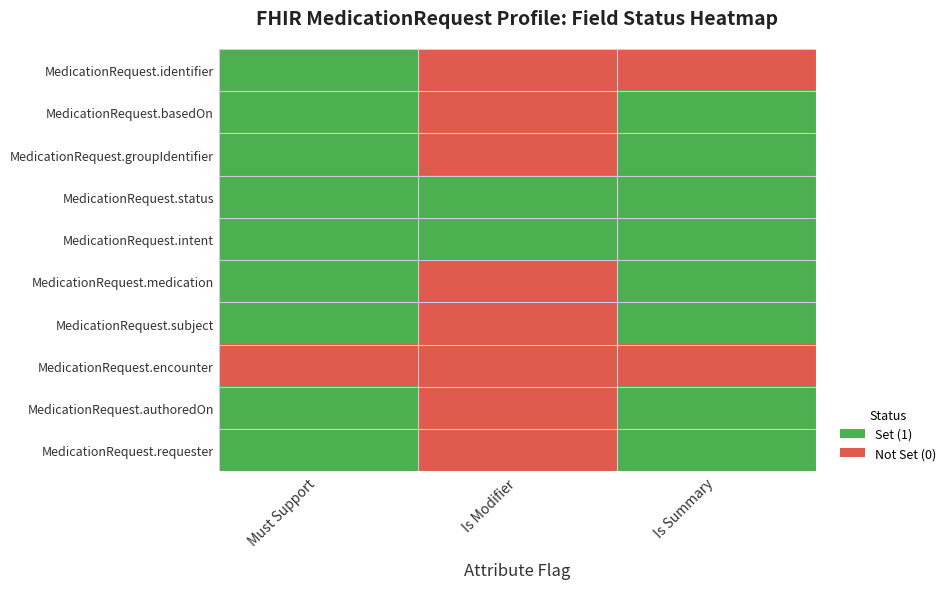

What is the difference between the highest and lowest values at Is Modifier?

1